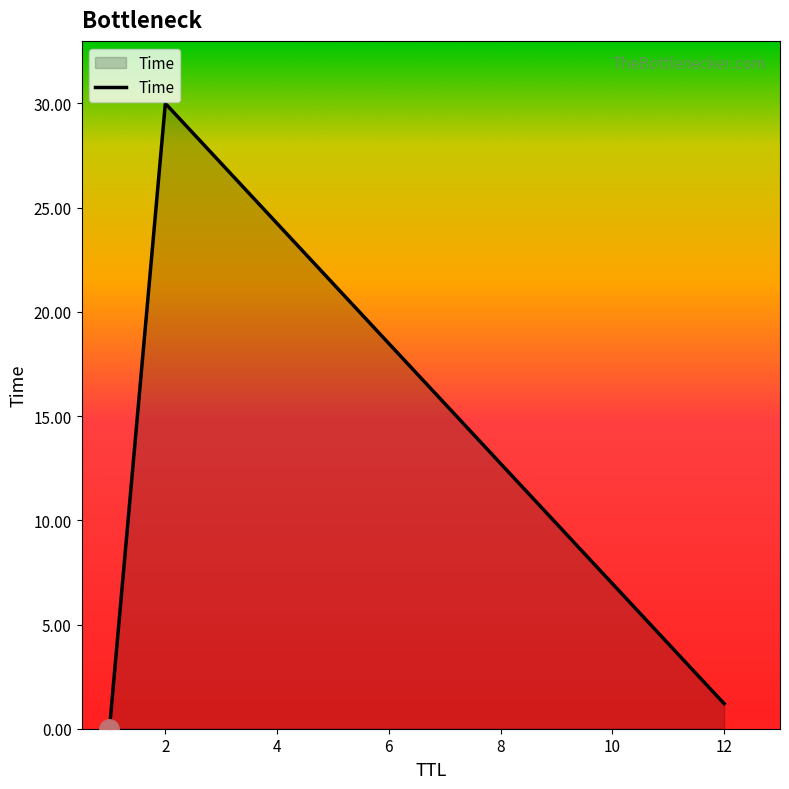

What is the maximum value shown in the chart?

30.0